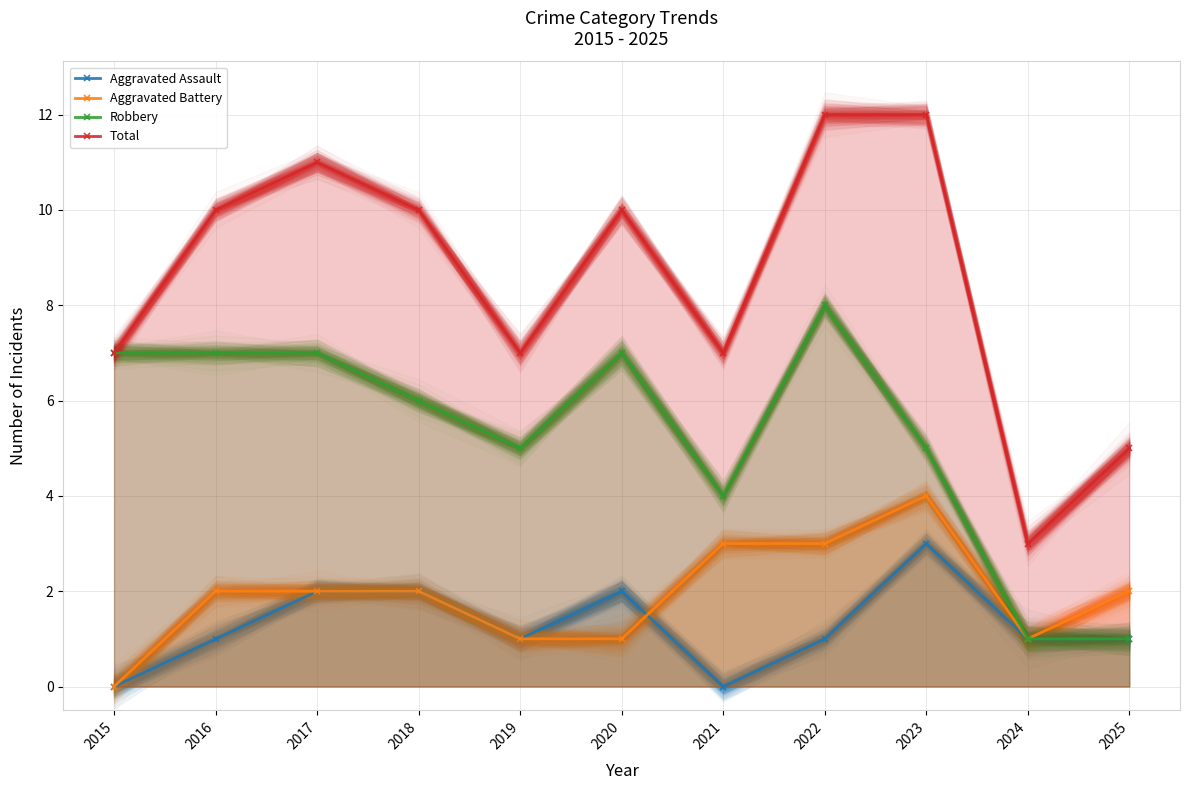

What is the approximate value of Total at 2024?

3